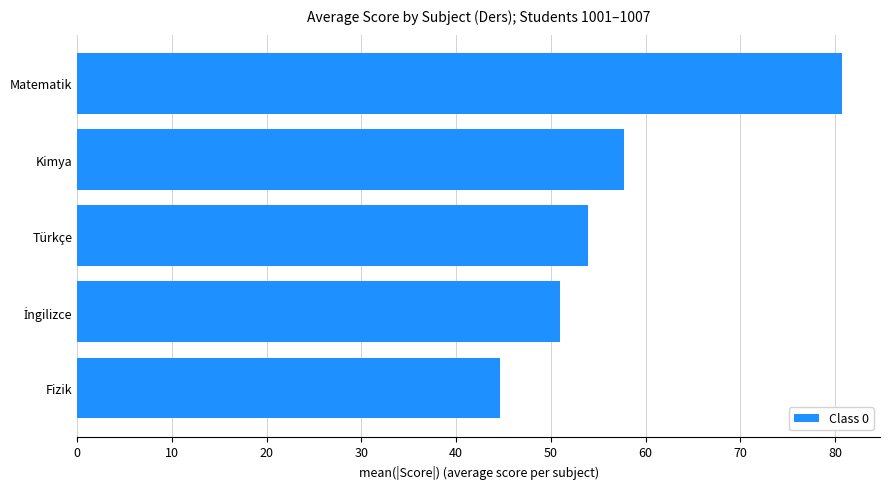

What is the sum of all values?

288.0